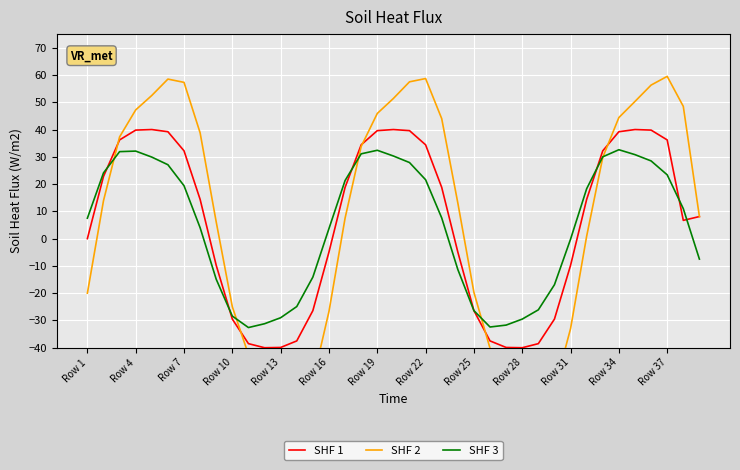

True or false: SHF 2 and SHF 1 cross at least once.

True